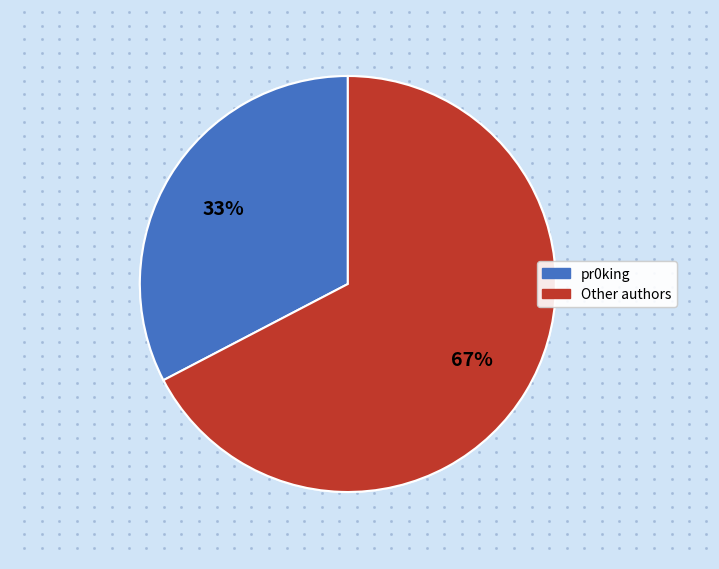

To the nearest percent, what is the average slice percentage?

50%